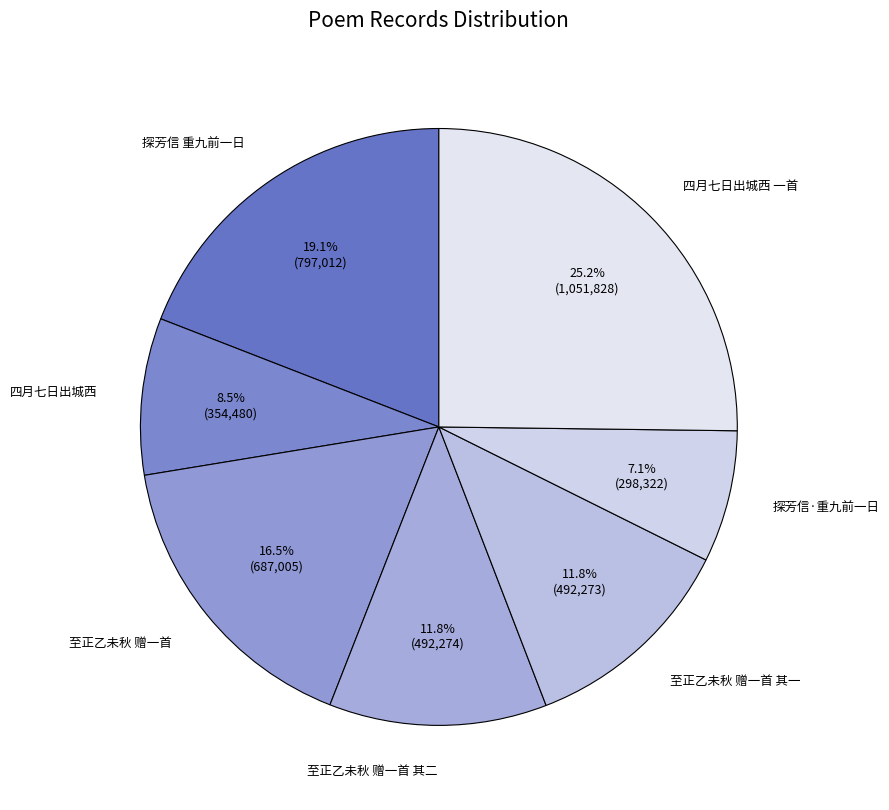

Is there any slice that represents more than half of the pie?

No